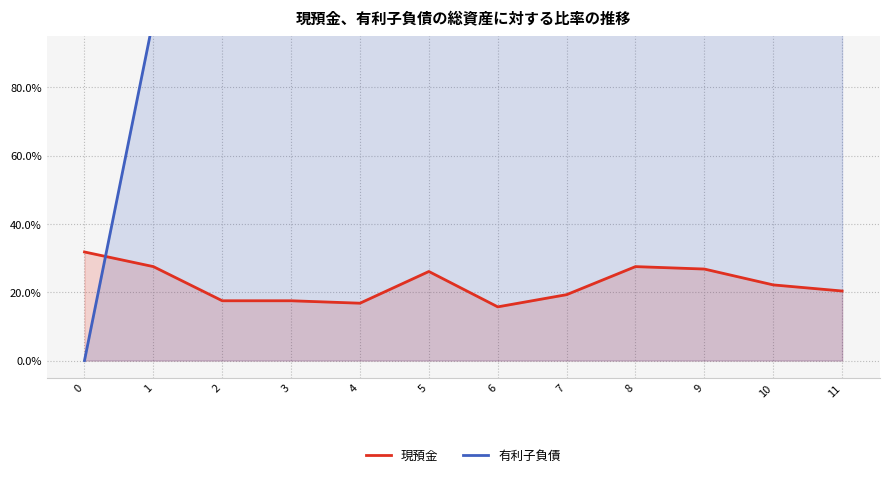

How many distinct data groups are displayed?

2